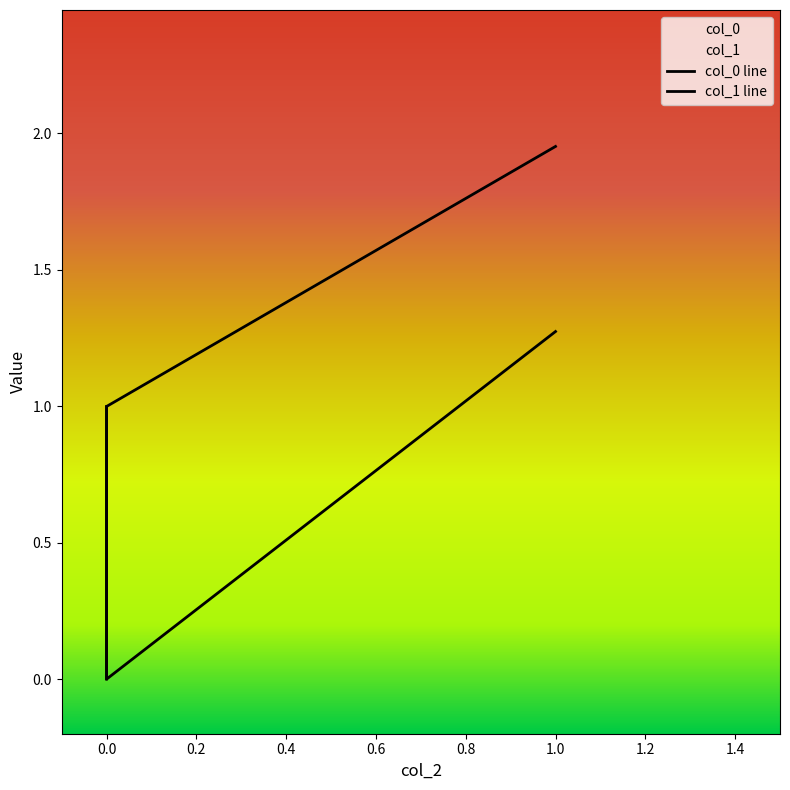

List the series in order of their overall mean, lowest first.

col_0, col_1